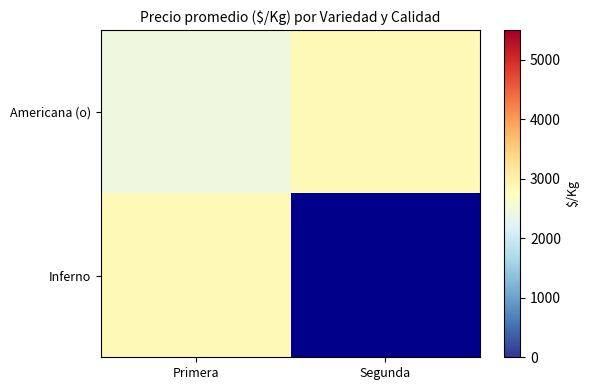

Count the number of data series in this chart.

2